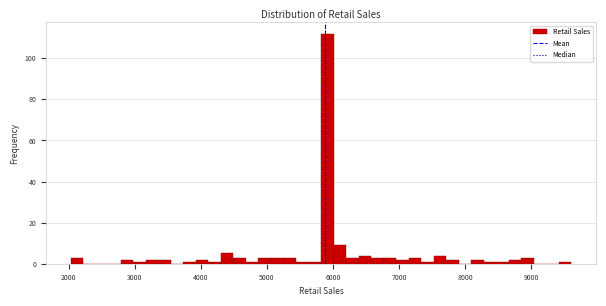

Around what value on the x-axis is the tallest bar? Give the approximate position of its centre, as read against the axis.

5900